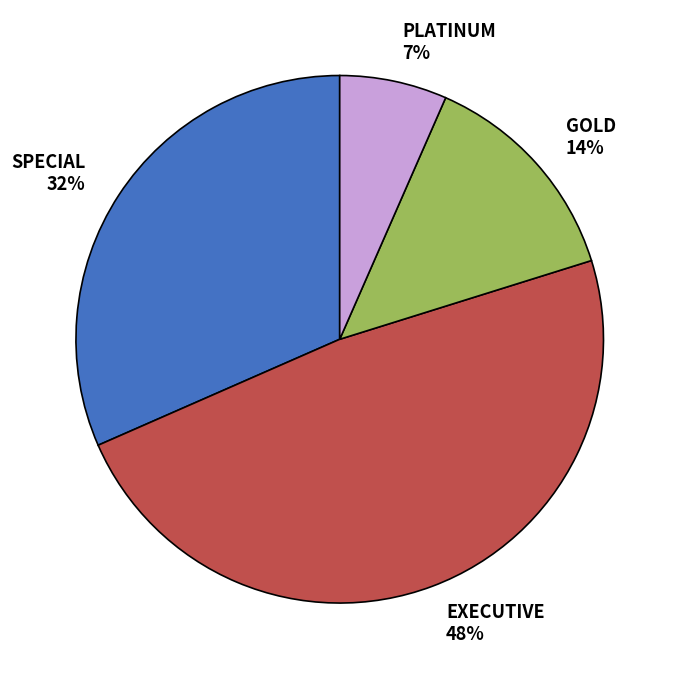

To the nearest percent, what is the difference between the PLATINUM and GOLD slice percentages?

7%